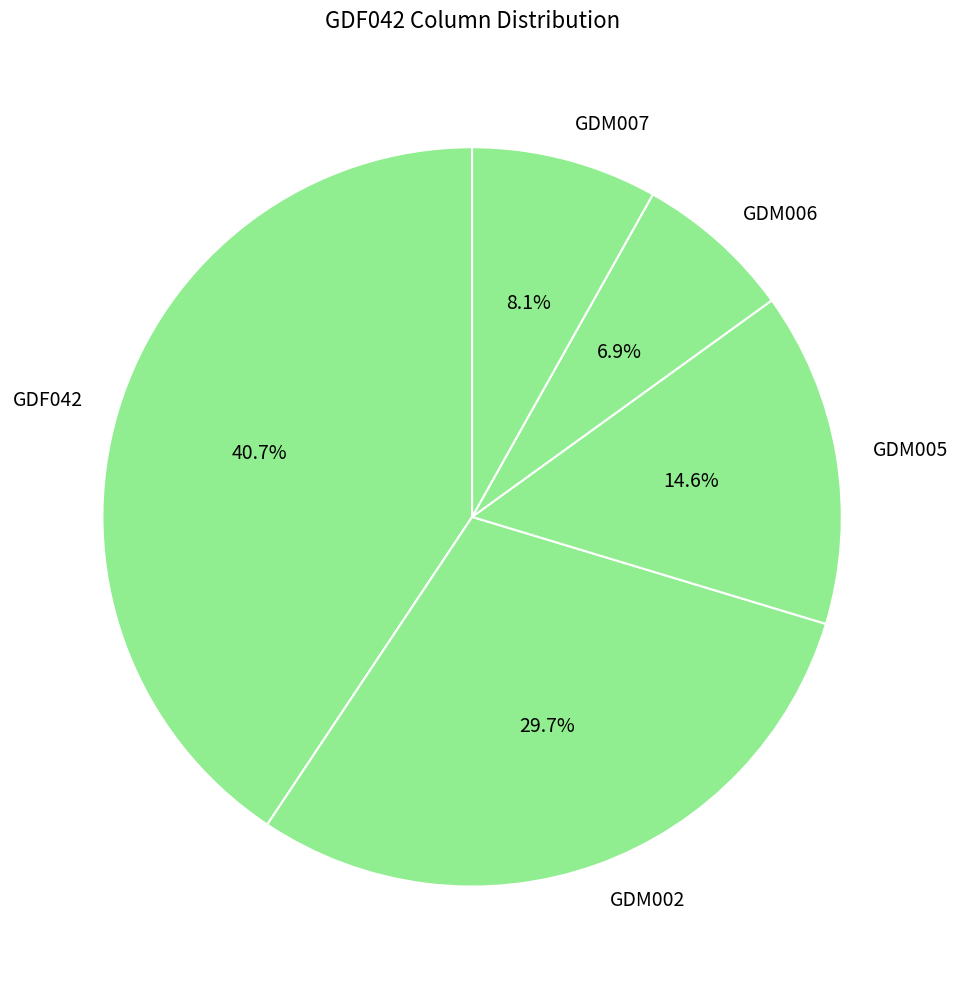

The GDM007 slice represents 8% of the pie. True or false?

True